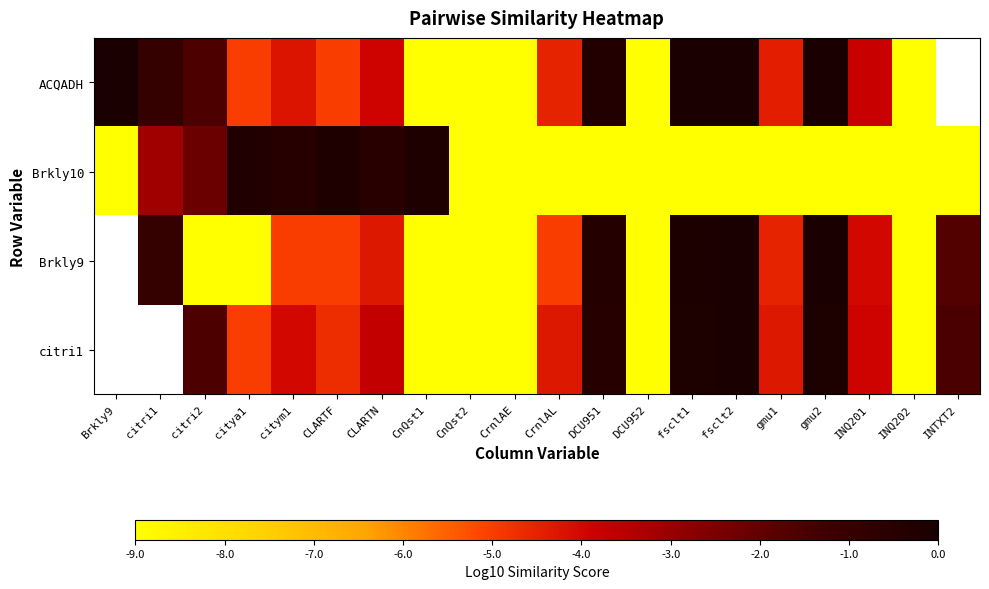

What is the sum of the Brkly10 values at citym1 and fsclt1?

-9.4